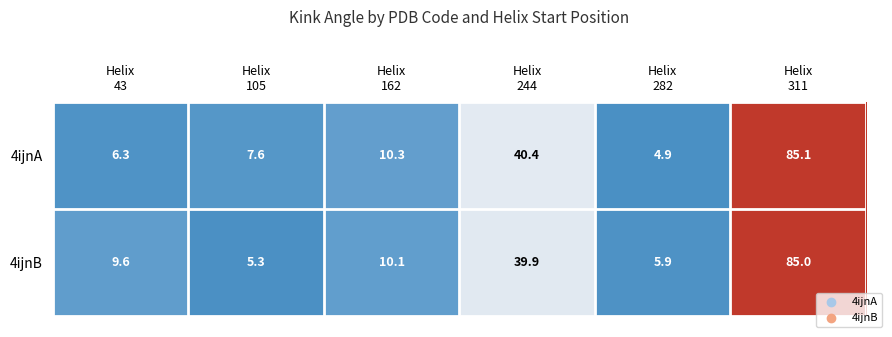

List the series in order of their peak value, lowest first.

4ijnB, 4ijnA